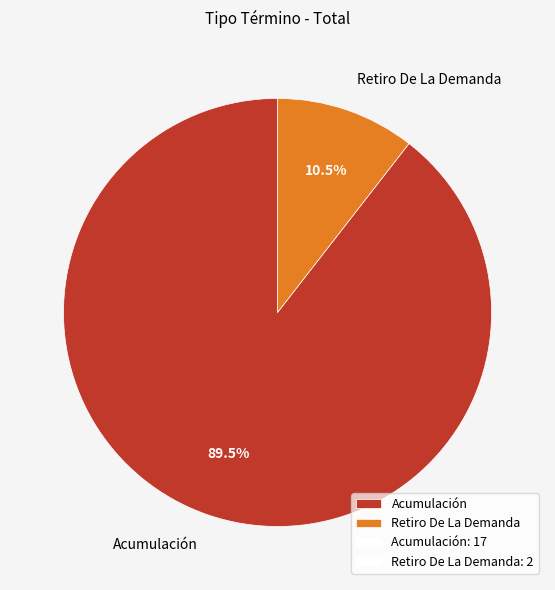

Between Retiro De La Demanda and Acumulación, which is larger?

Acumulación